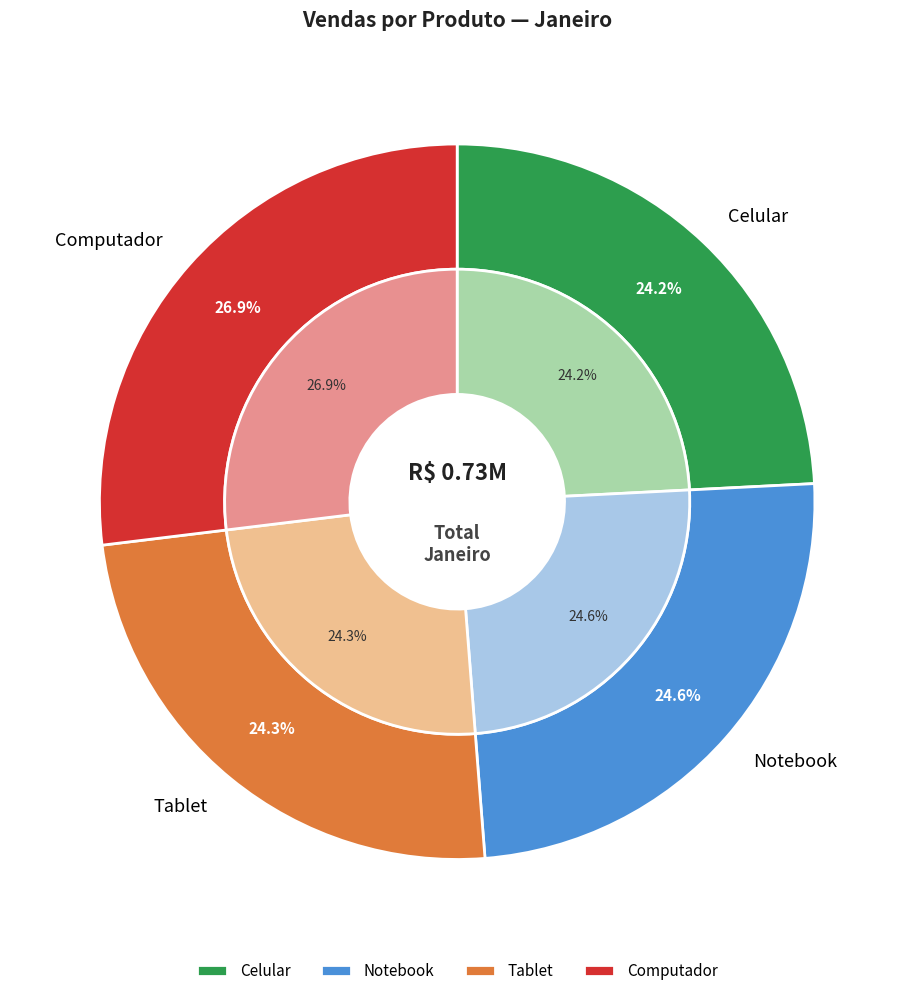

Which category has the biggest portion of the pie?

Computador